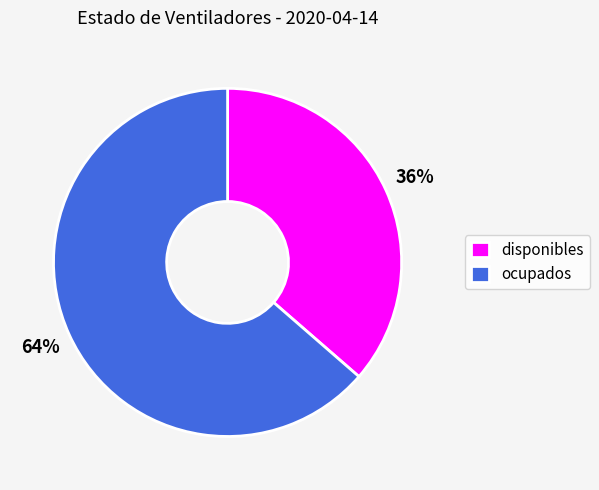

Which slice represents more than half of the pie?

ocupados